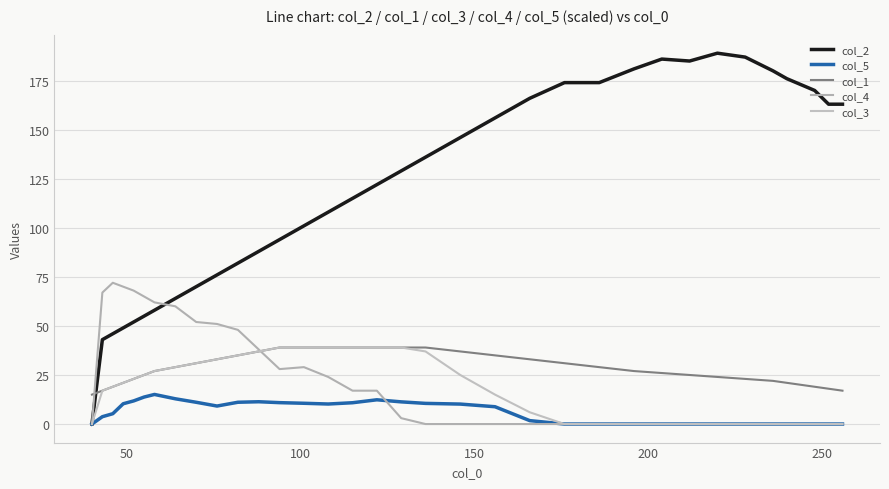

Does the chart display data point markers on the line(s)?

No